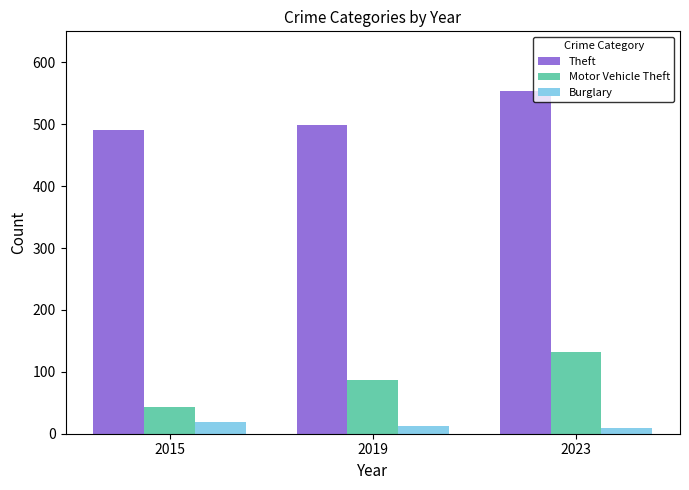

Which series has the largest range (max minus min)?

Motor Vehicle Theft